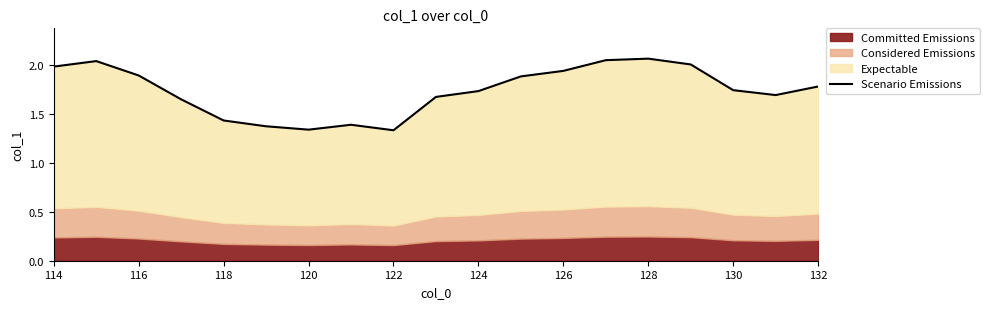

What is the maximum value shown in the chart?

2.1